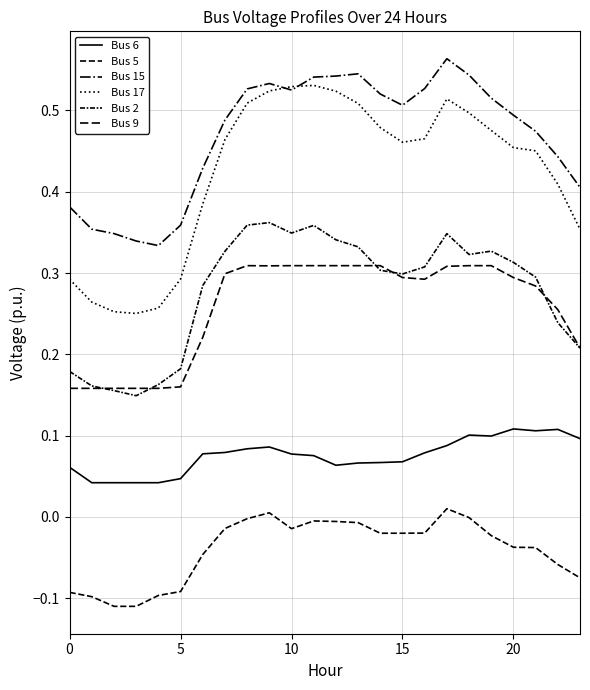

True or false: Bus 9 has more than 2 interior local peaks.

False